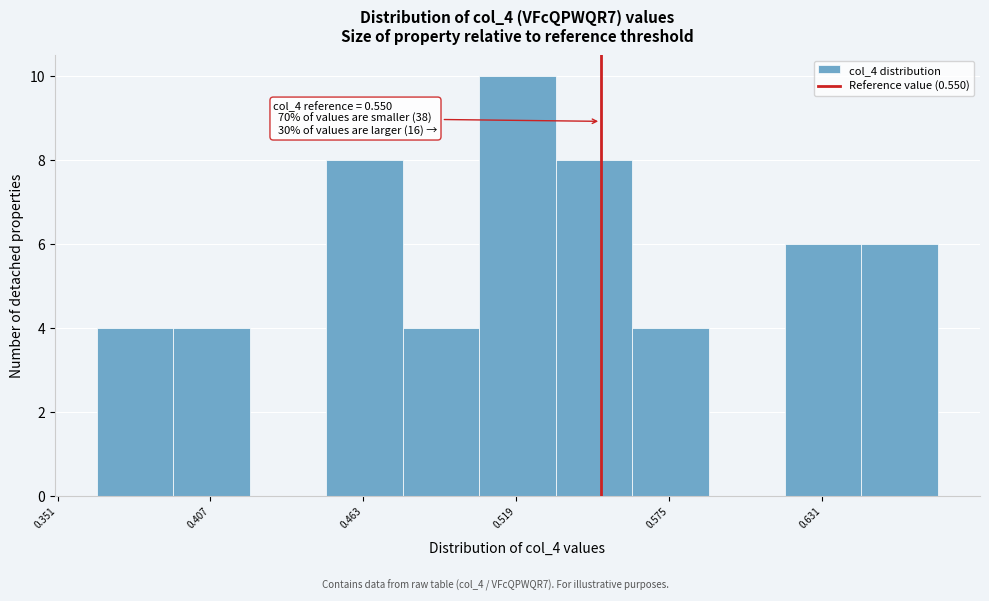

Around what value on the x-axis is the tallest bar? Give the approximate position of its centre, as read against the axis.

0.52